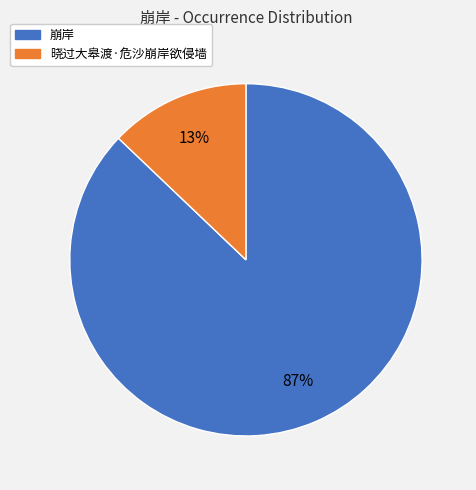

What percentage is the 崩岸 slice, to the nearest percent?

87%